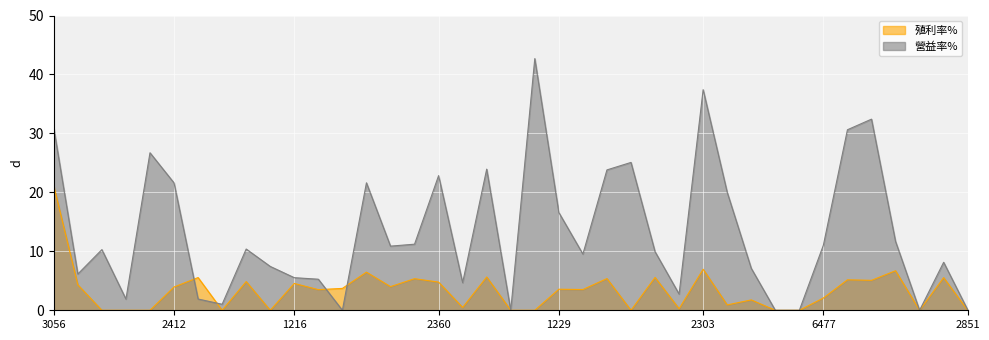

What is the label of the 32nd point from the right?

1101